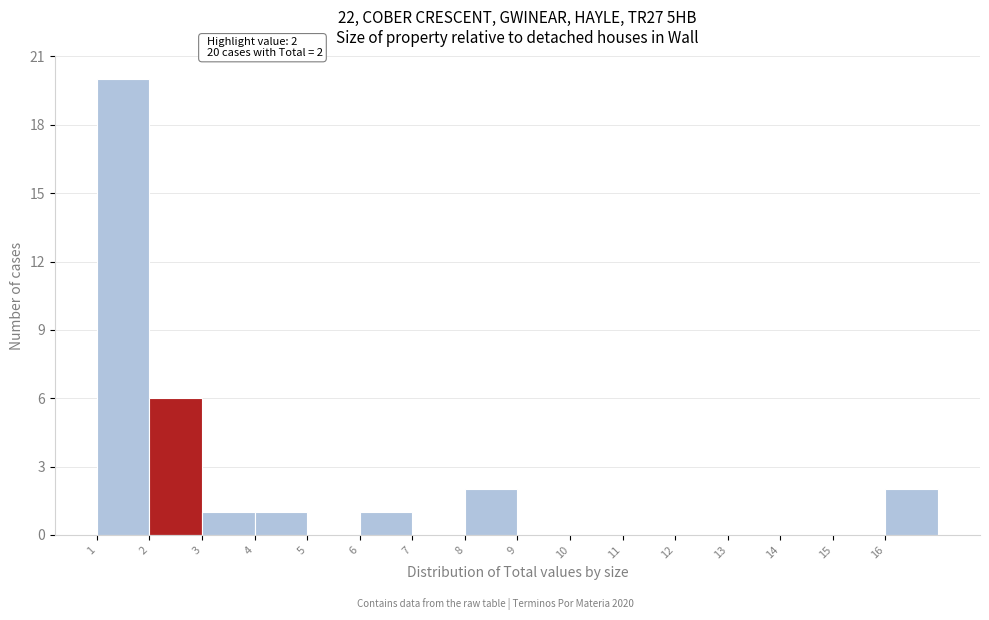

Over which range of the x-axis is the bar tallest?

1 to 2